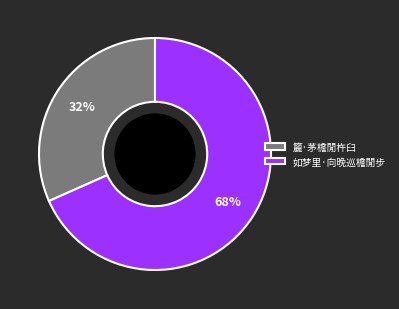

Is it true that 籭·茅檐閒杵臼 is 32% of the pie?

True